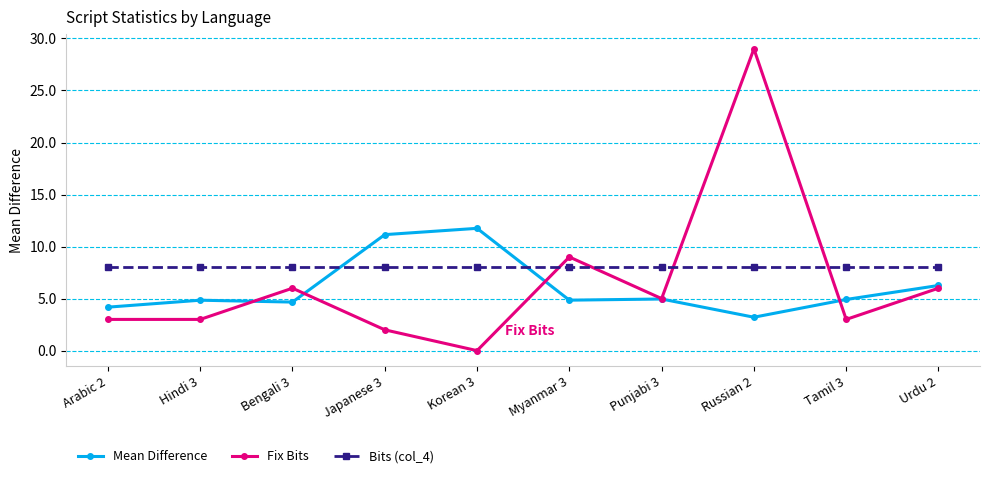

What is the total value across all series at Korean 3?

19.8